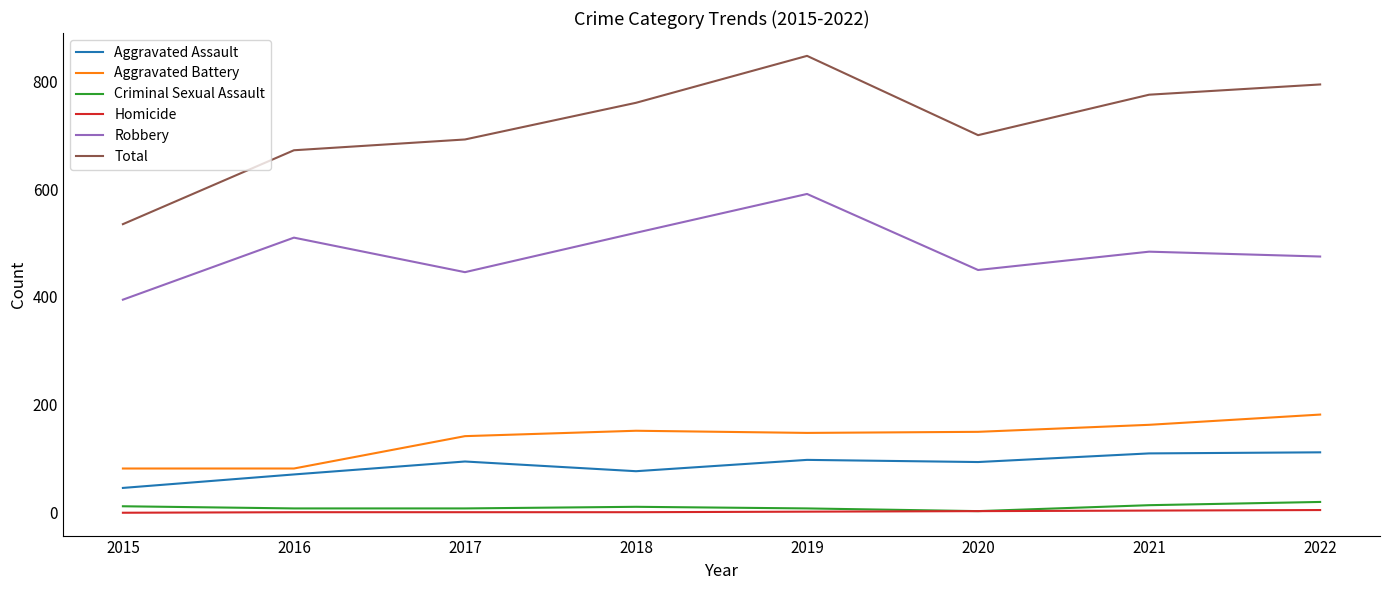

Which series has the widest spread of values?

Total